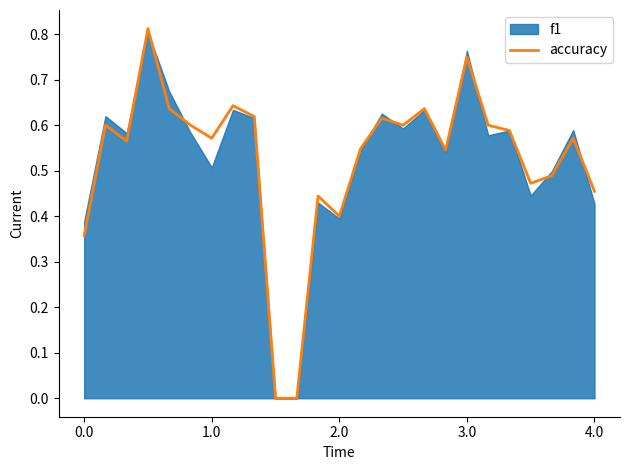

What is the label of the 3rd point from the left?

2.0